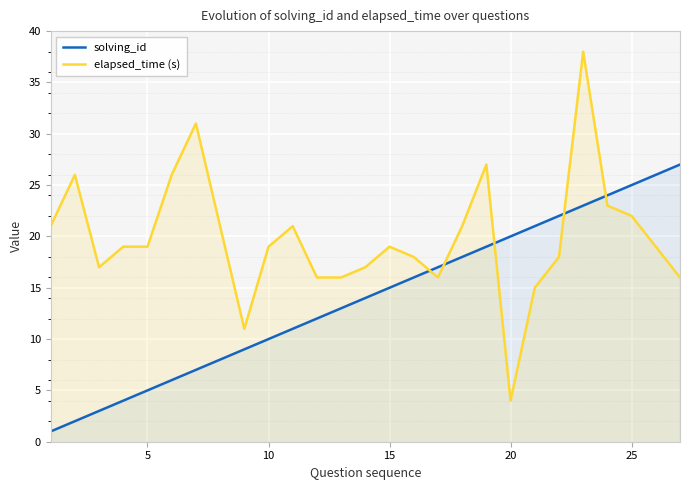

What is the difference between the maximum and minimum values in the elapsed_time (s) series?

34